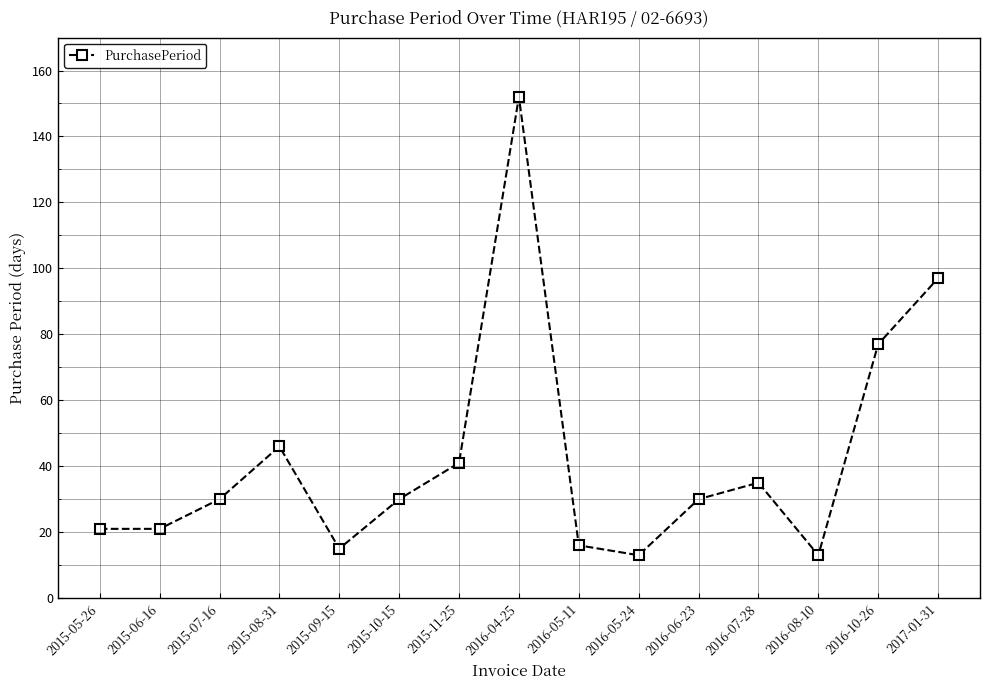

How many points are higher than both their immediate neighbors (excluding endpoints)?

3